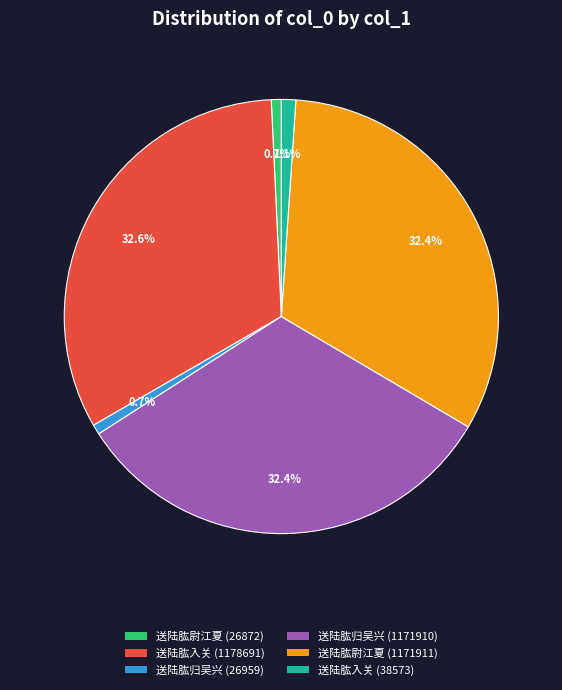

To the nearest percent, what portion does 送陆肱归吴兴 (1171910) represent?

32%